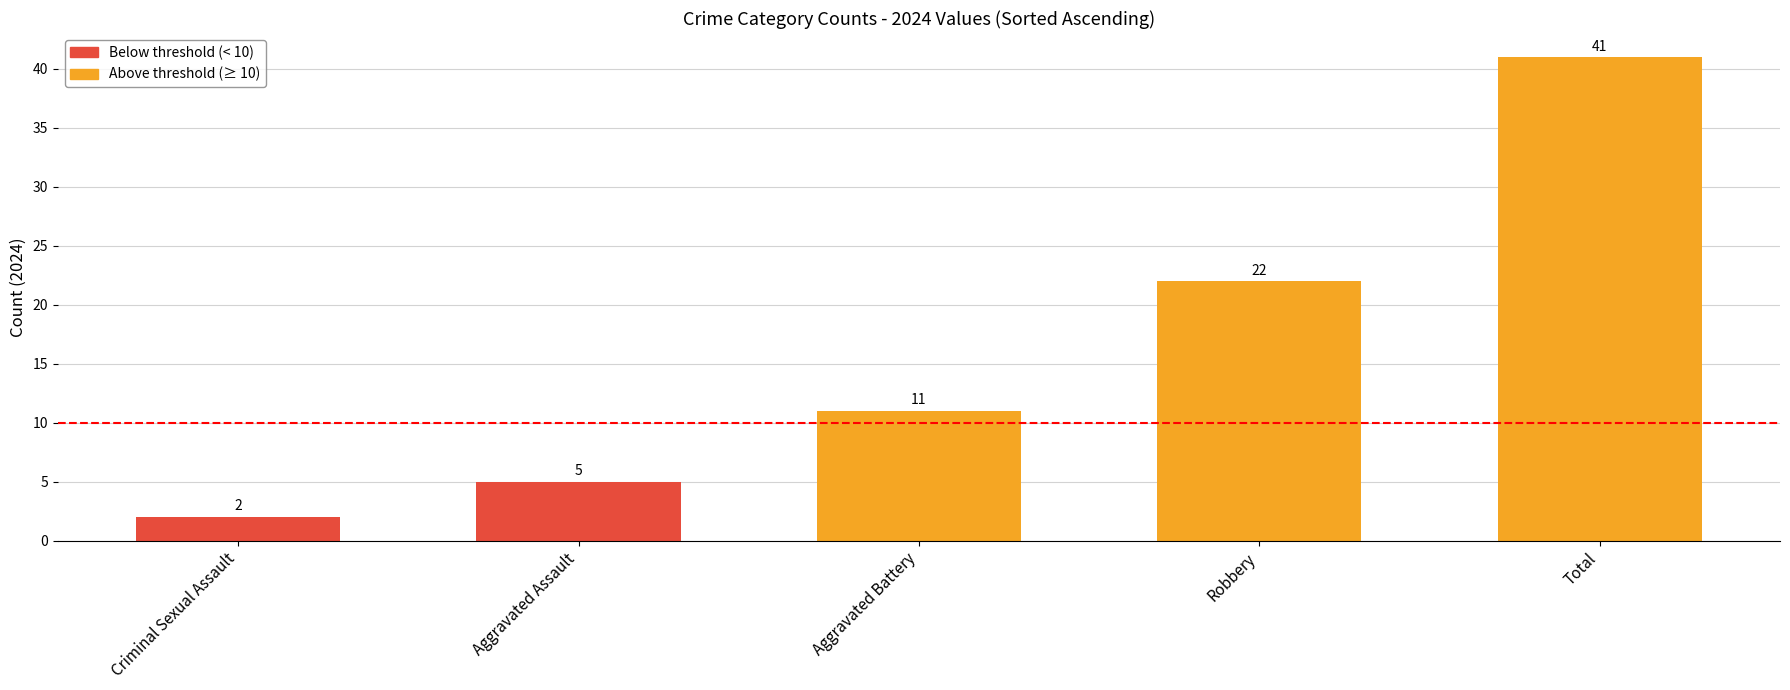

Reading right to left, transcribe all the data shown in this chart.

Total=41	Robbery=22	Aggravated Battery=11	Aggravated Assault=5	Criminal Sexual Assault=2